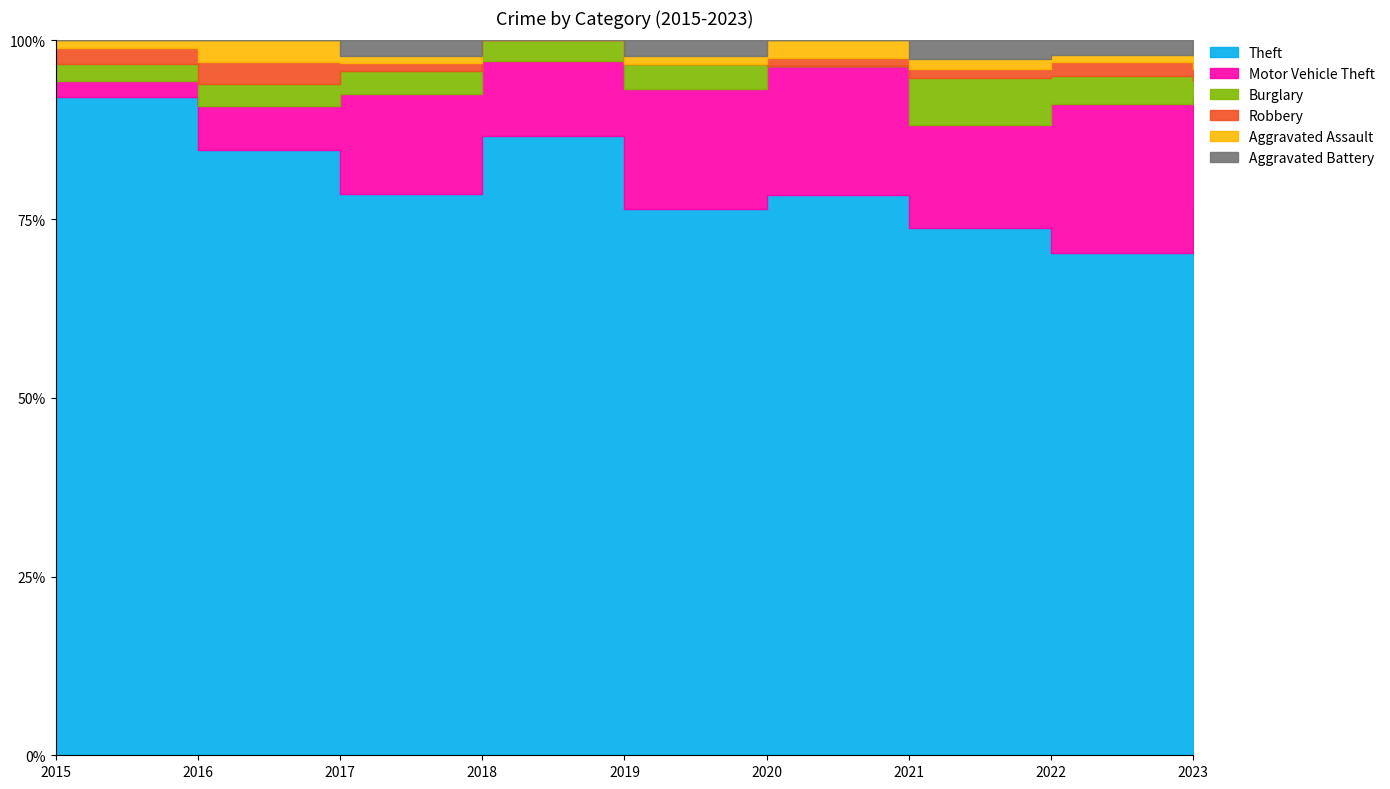

Reading right to left, list all the values displayed in this chart.

Theft: 95	71	56	65	68	91	73	55	82
Motor Vehicle Theft: 19	21	11	15	15	11	13	4	2
Burglary: 3	4	5	0	3	3	3	2	2
Robbery: 2	2	1	1	0	0	1	2	2
Aggravated Assault: 4	1	1	2	1	0	1	2	1
Aggravated Battery: 1	2	2	0	2	0	2	0	0